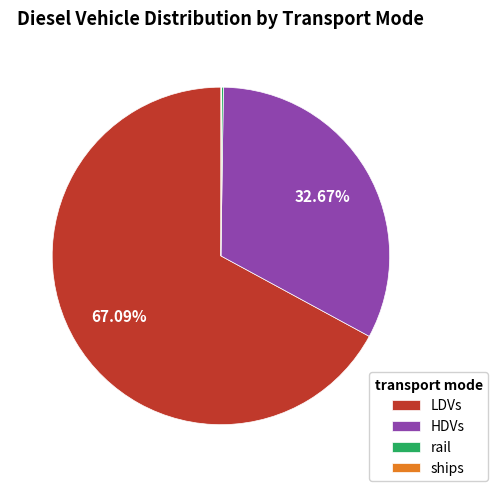

Combined, do LDVs and HDVs account for over 50%?

Yes